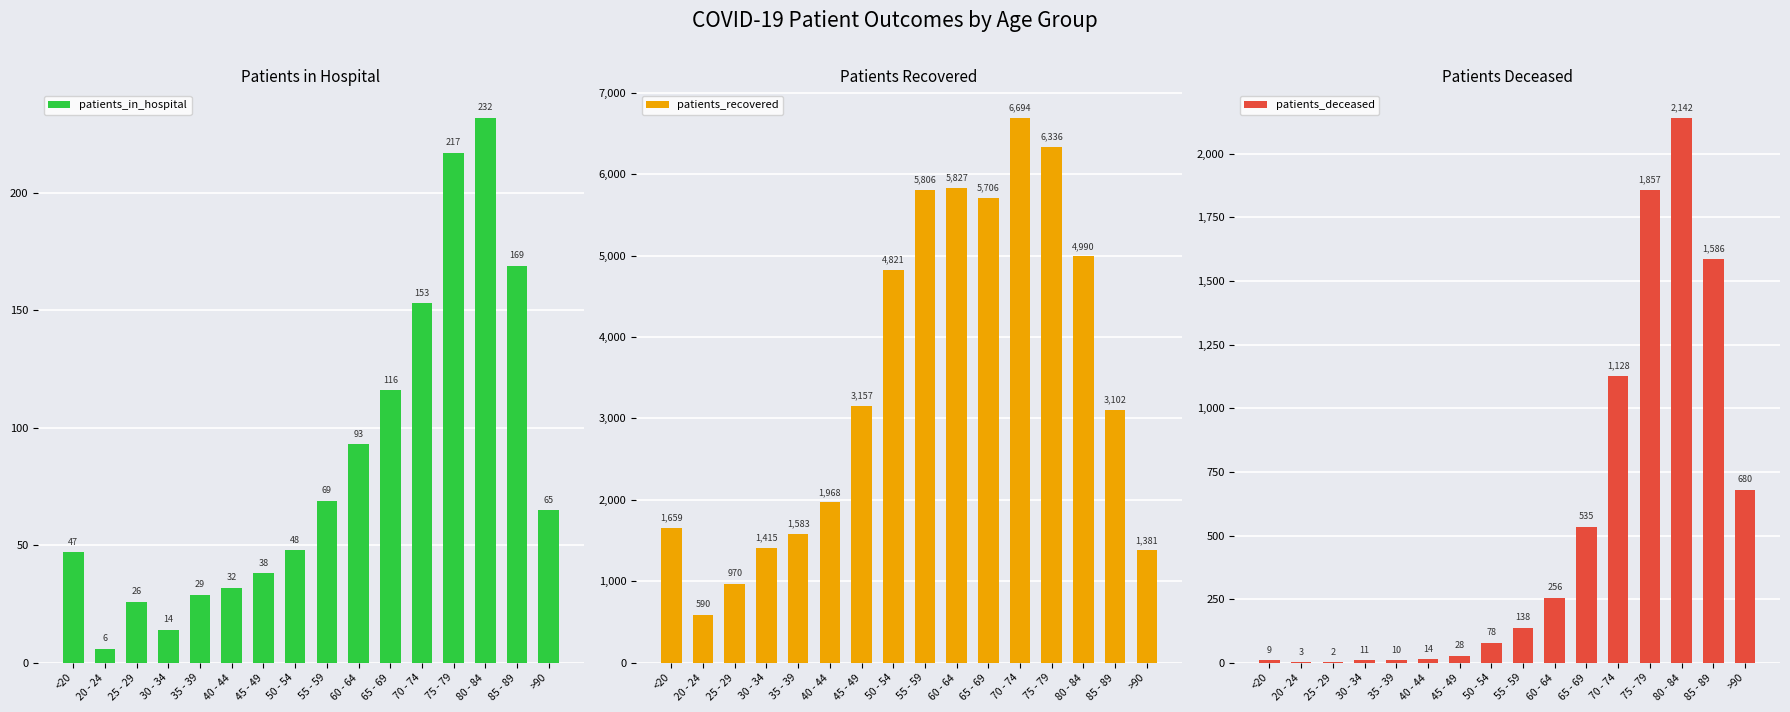

Which category has the lowest value in the patients_recovered series?

20 - 24